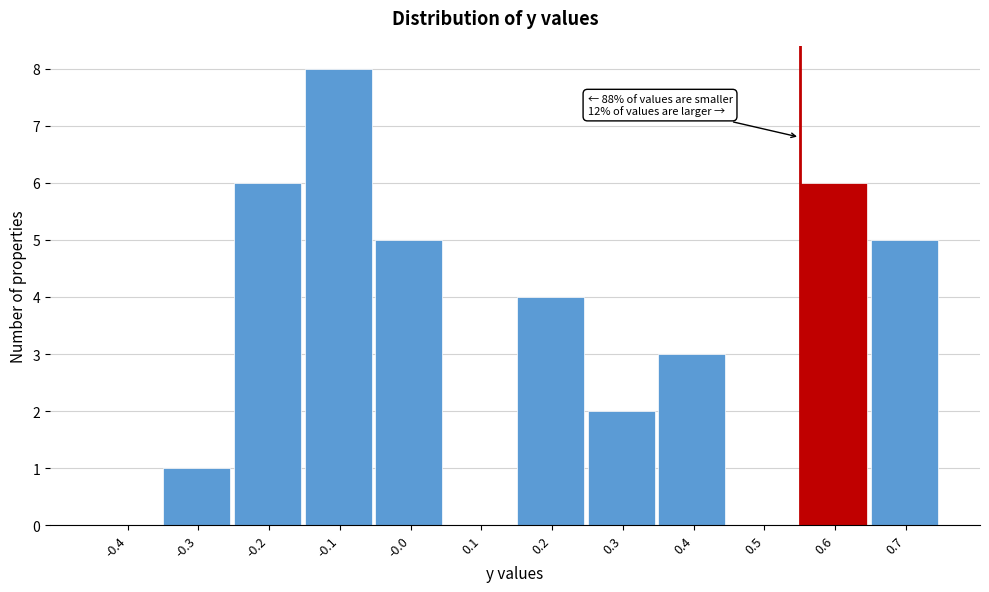

Reading right to left, list all the values displayed in this chart.

0.7=5	0.6=6	0.5=0	0.4=3	0.3=2	0.2=4	0.1=0	-0.0=5	-0.1=8	-0.2=6	-0.3=1	-0.4=0